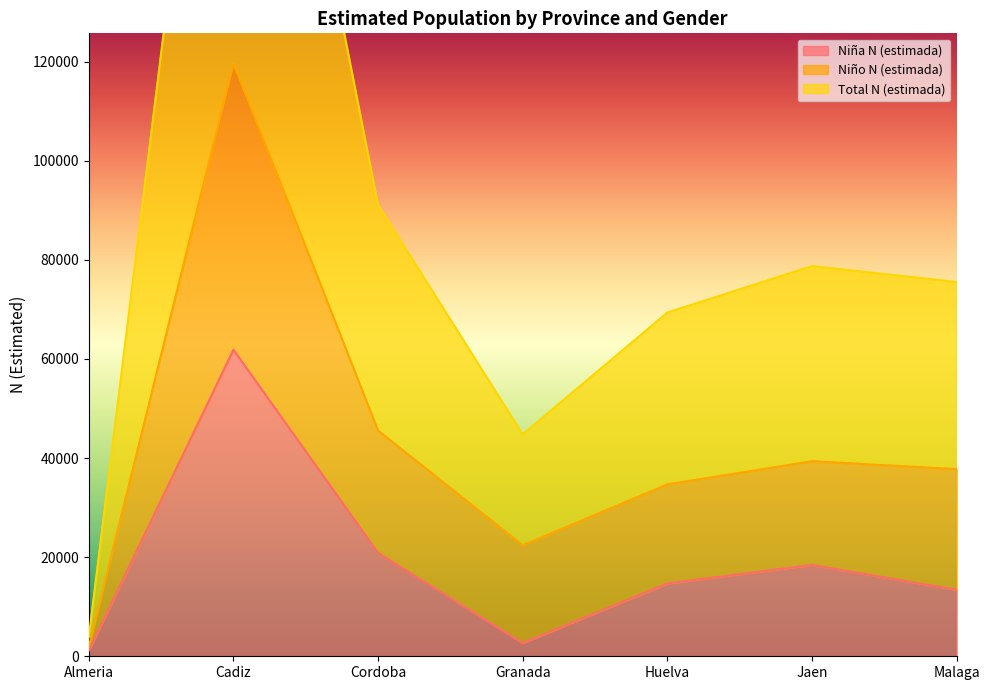

Is it true that Niño N (estimada) equals 22399 at Granada?

True